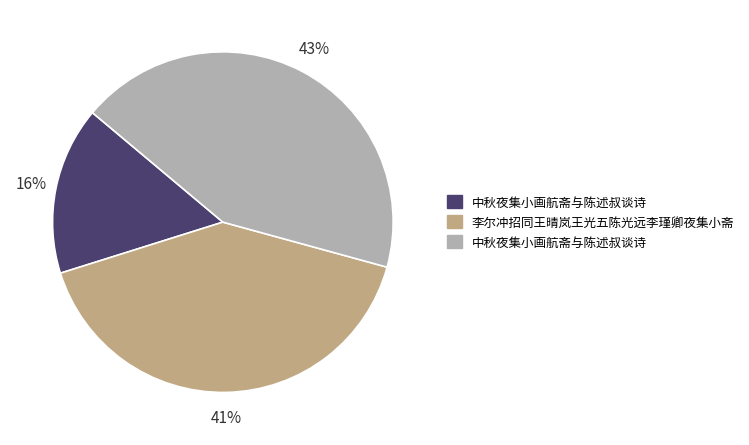

To the nearest percent, what is the difference between the largest and smallest slice percentages?

27%